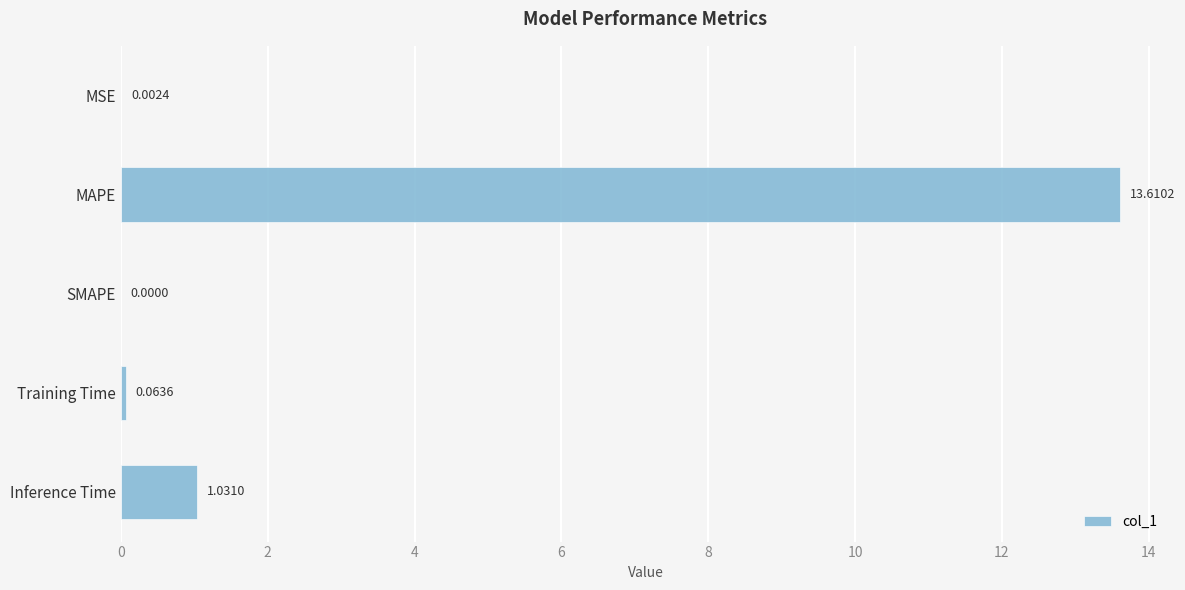

Are the bars horizontal?

Yes